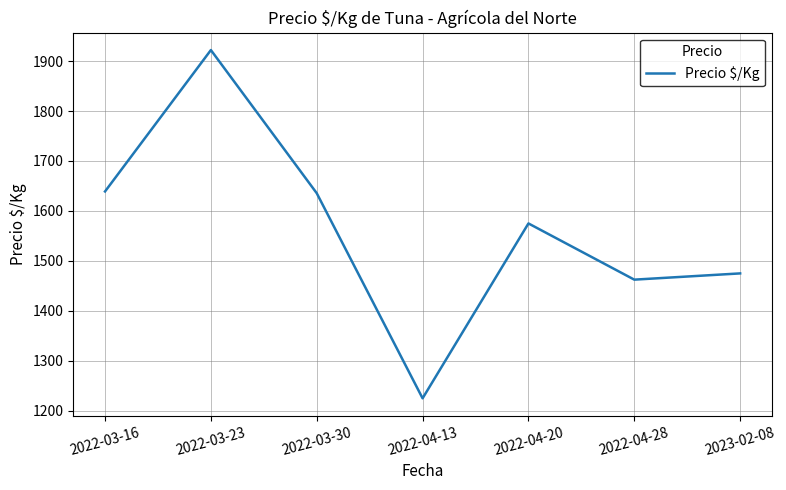

How many categories are shown in the chart?

7